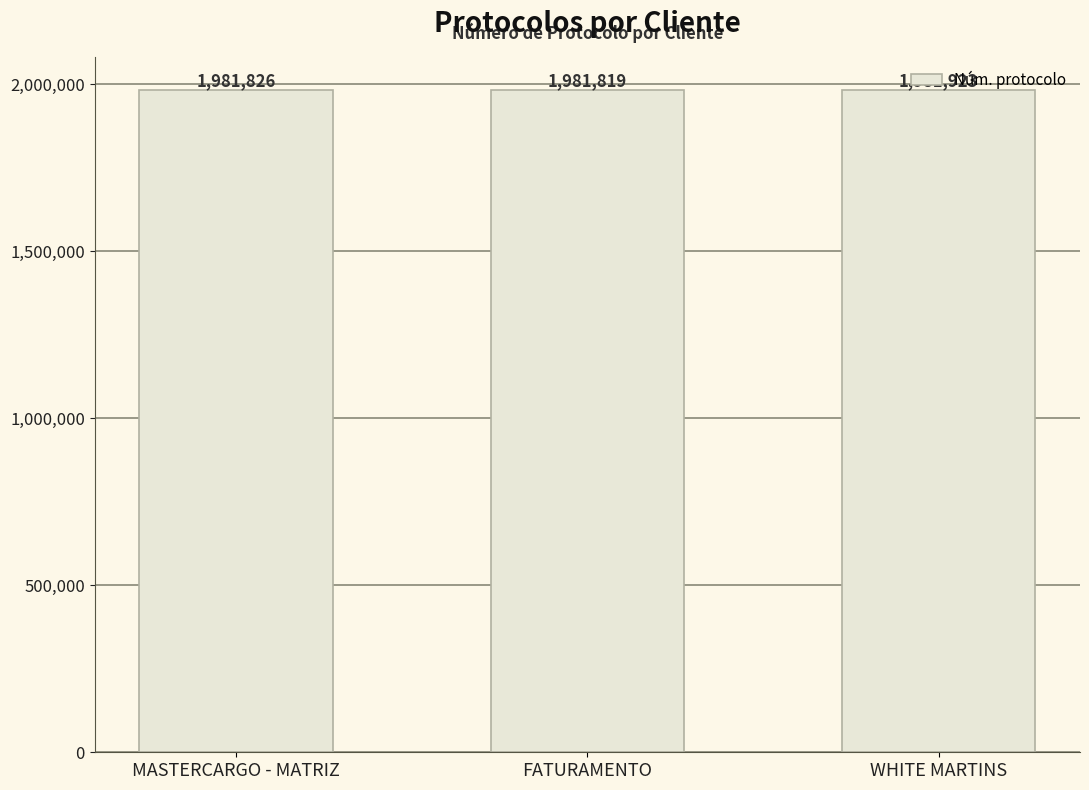

The chart shows a value of 1981923 at WHITE MARTINS. True or false?

True